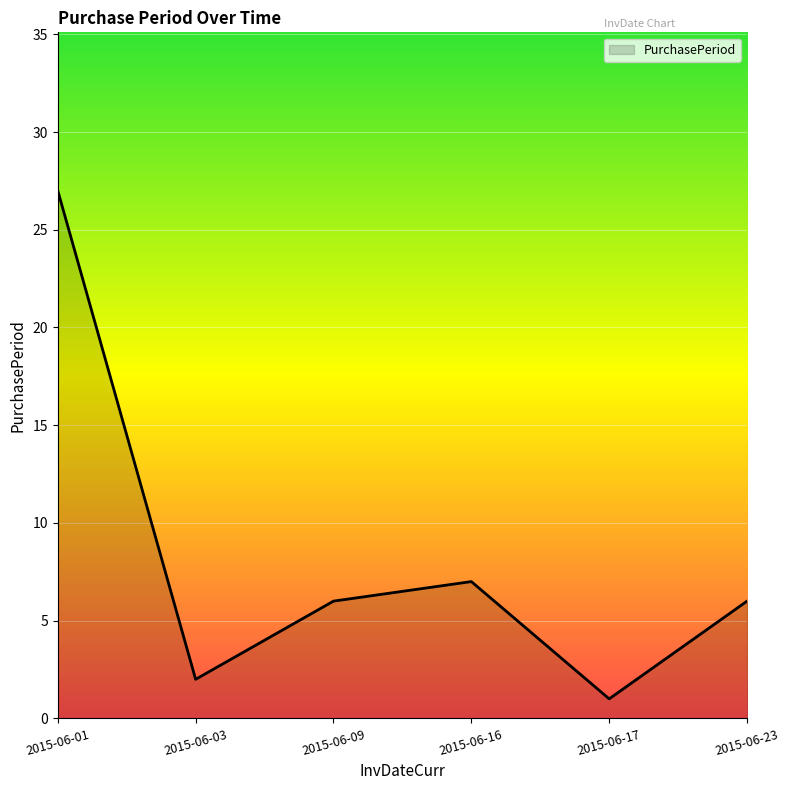

Reading left to right, what are all the values shown in this chart?

27	2	6	7	1	6